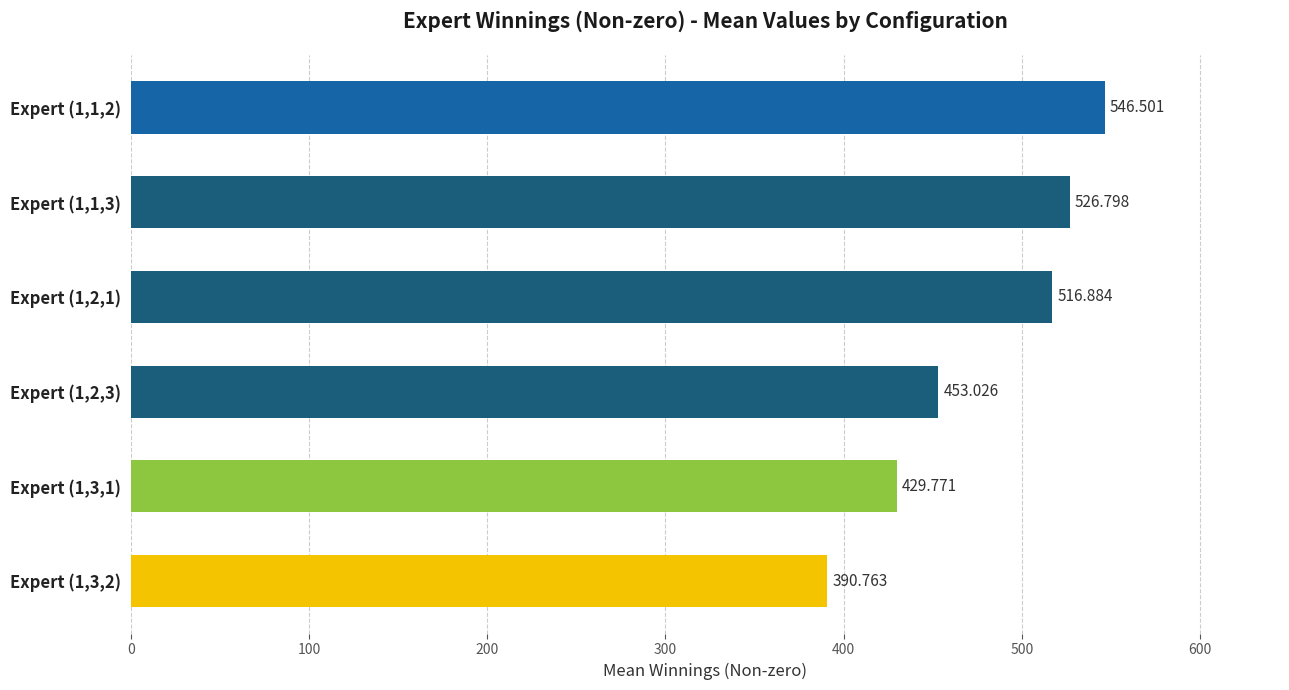

Count the number of categories in the chart.

6